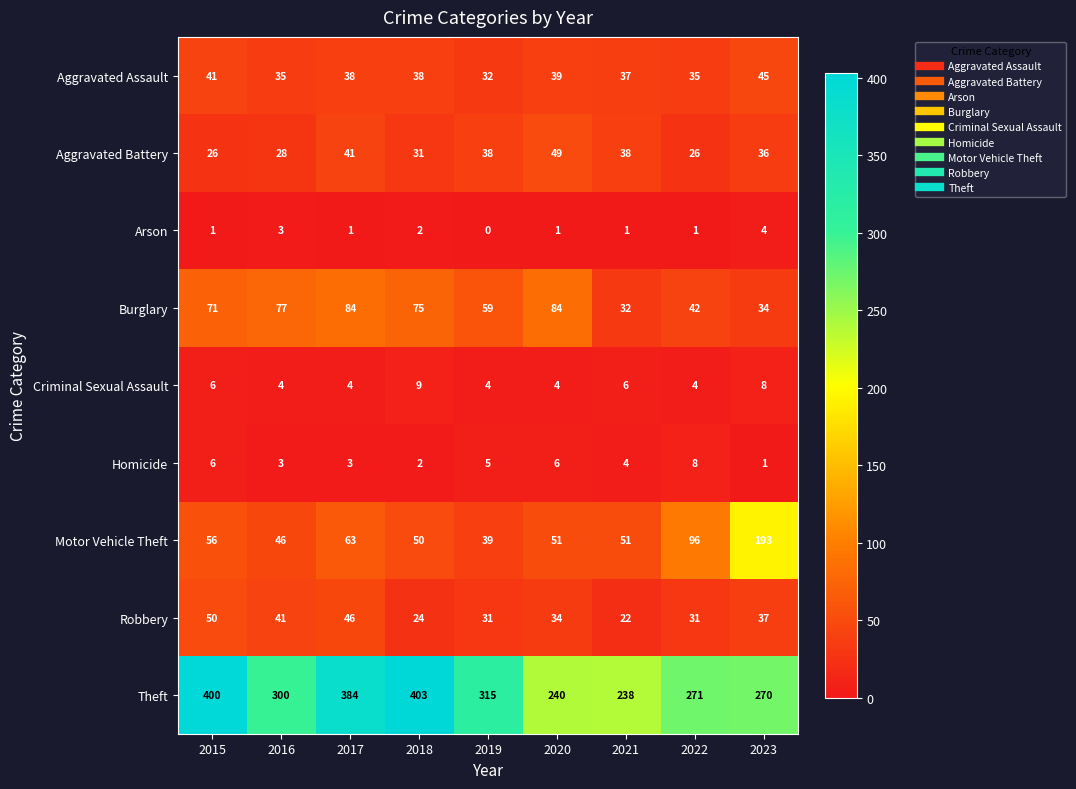

Between 2018 and 2022, which series saw the biggest shift?

Theft